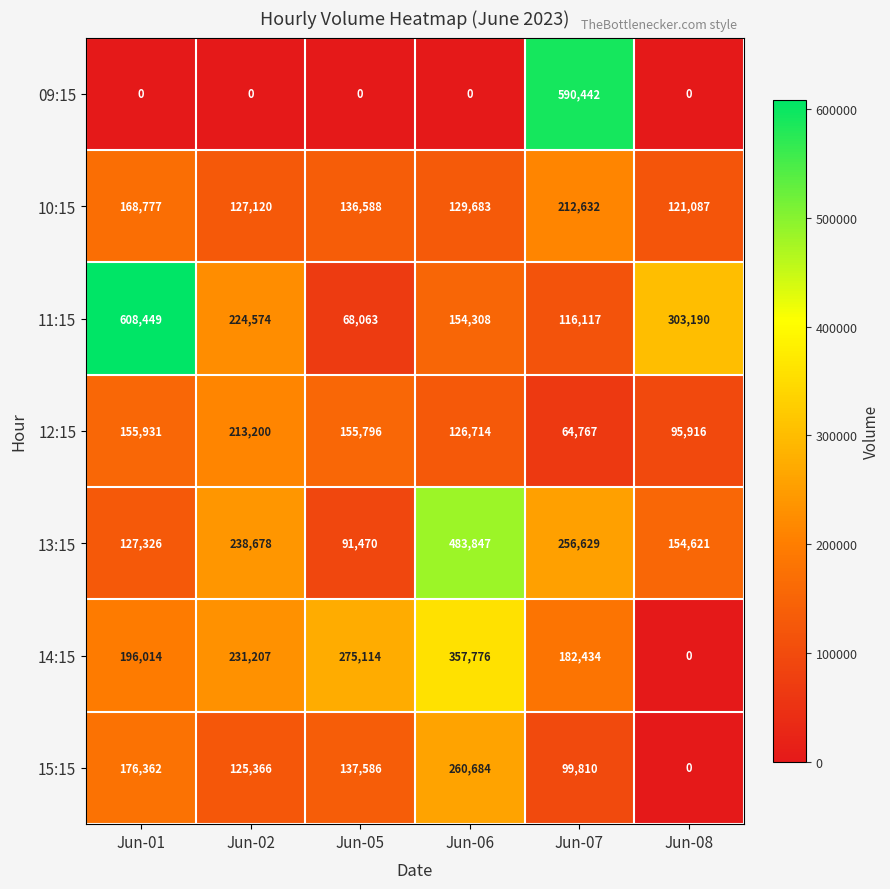

True or false: 10:15 has a value of 168777 at Jun-01.

True